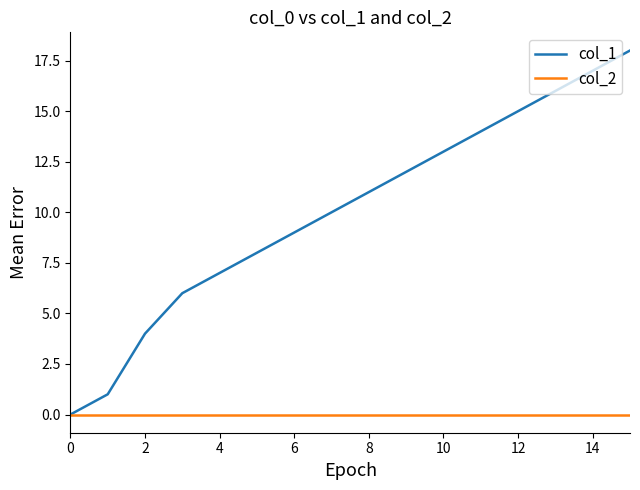

Which series has the widest spread of values?

col_1